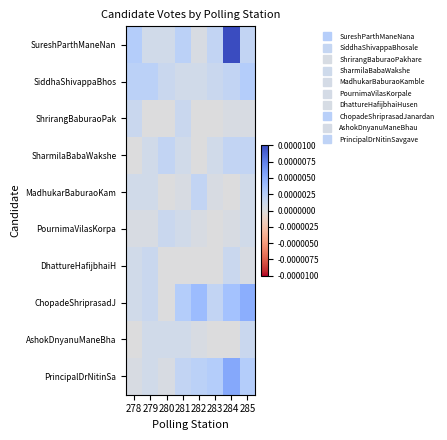

Which category has the lowest value across all series?

279